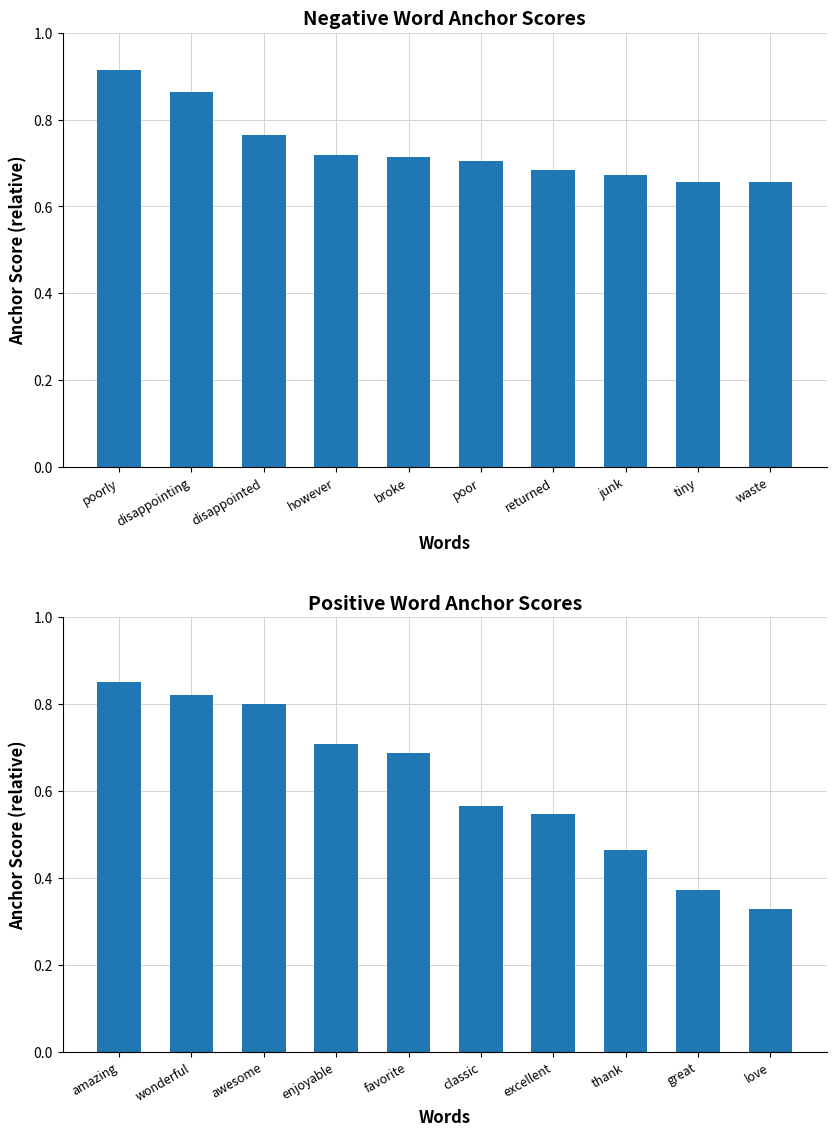

What is the approximate value at amazing?

0.9